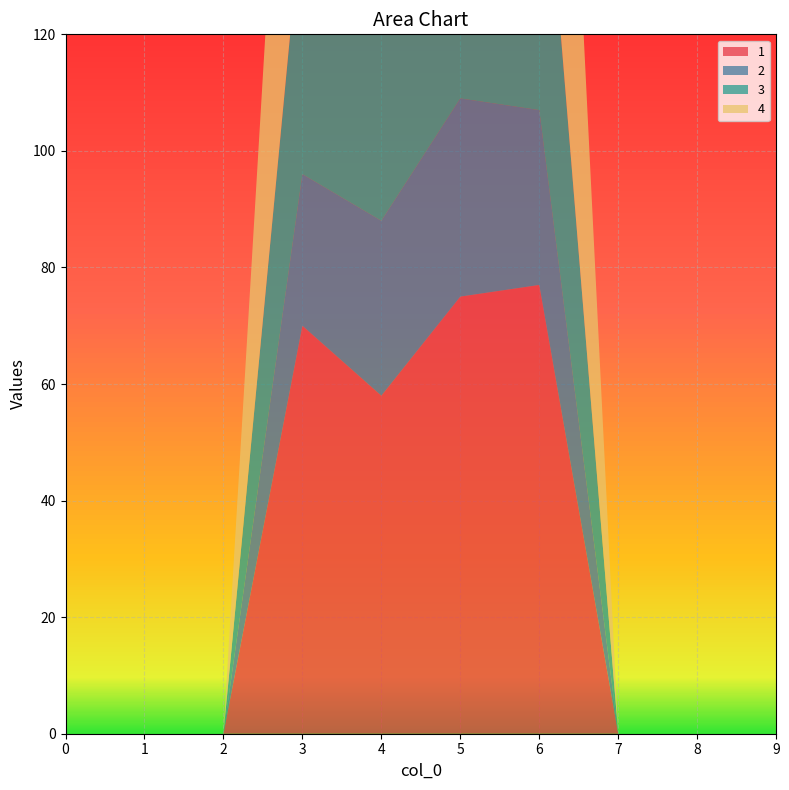

True or false: 3 has more than 0 interior local peaks.

True